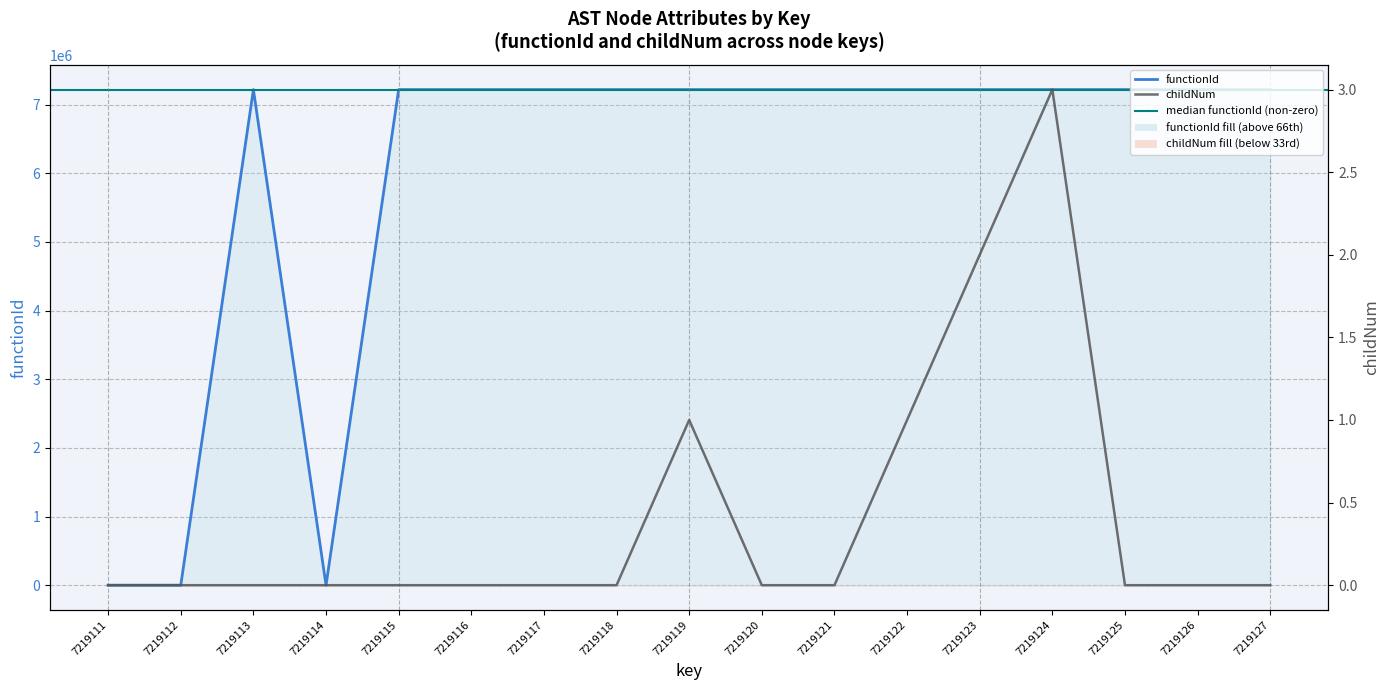

The functionId series shows -3678001 at 7219112. True or false?

False